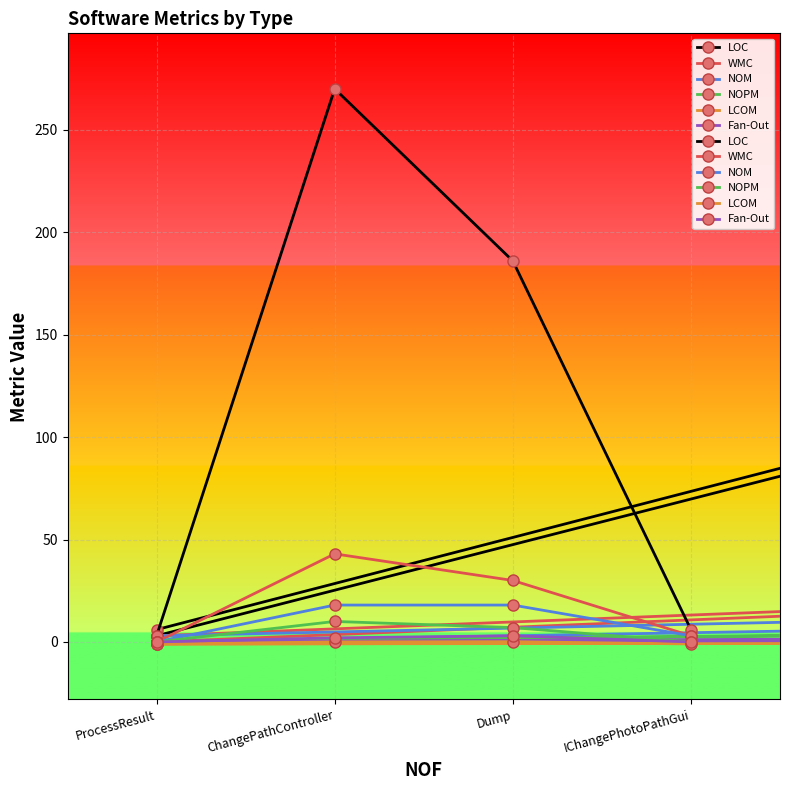

What is the sum of all Fan-Out values?

5.0